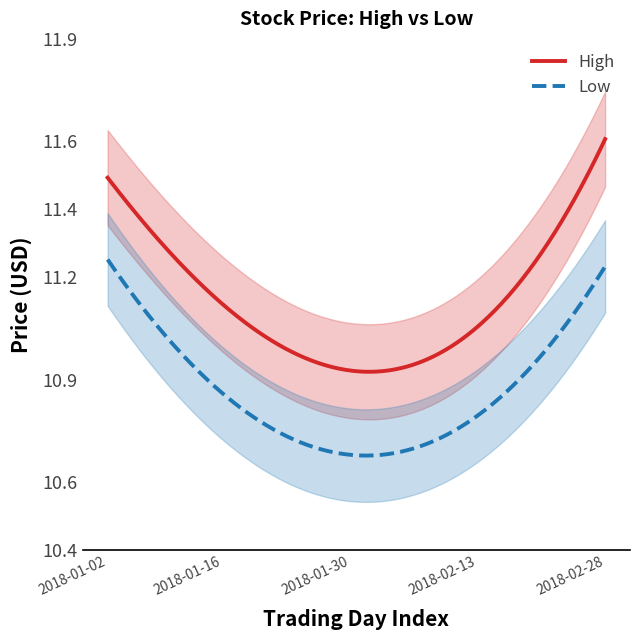

What is the difference between the maximum and minimum values in the Low series?

0.9